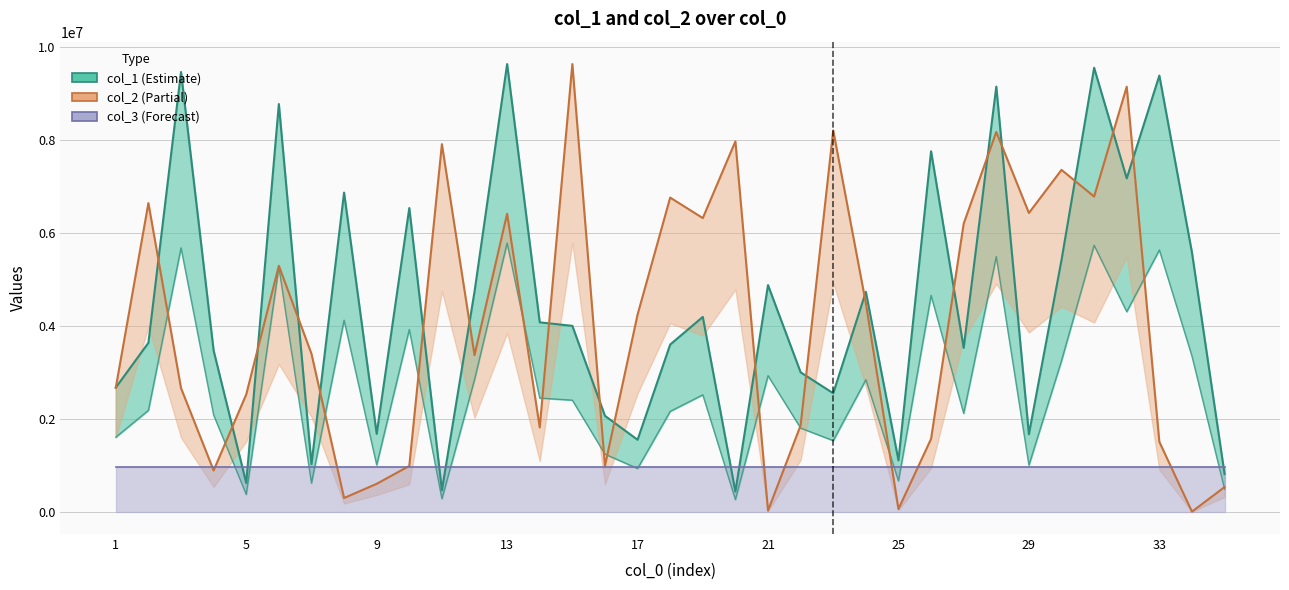

At how many categories does at least one series exceed 9441630?

4